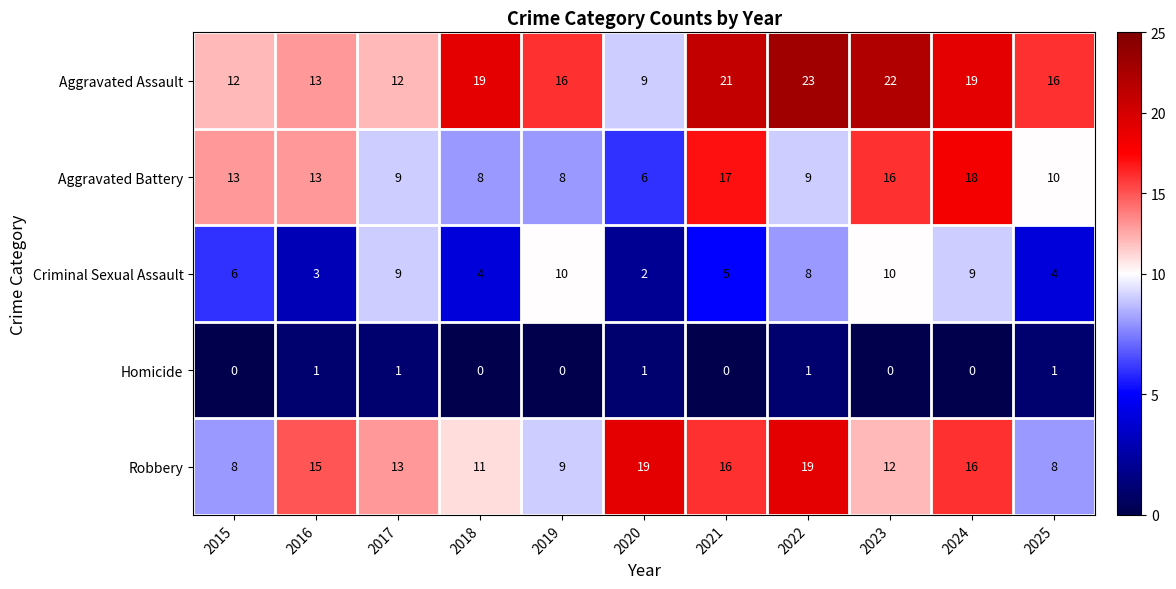

Which series has the largest total across all categories?

Aggravated Assault